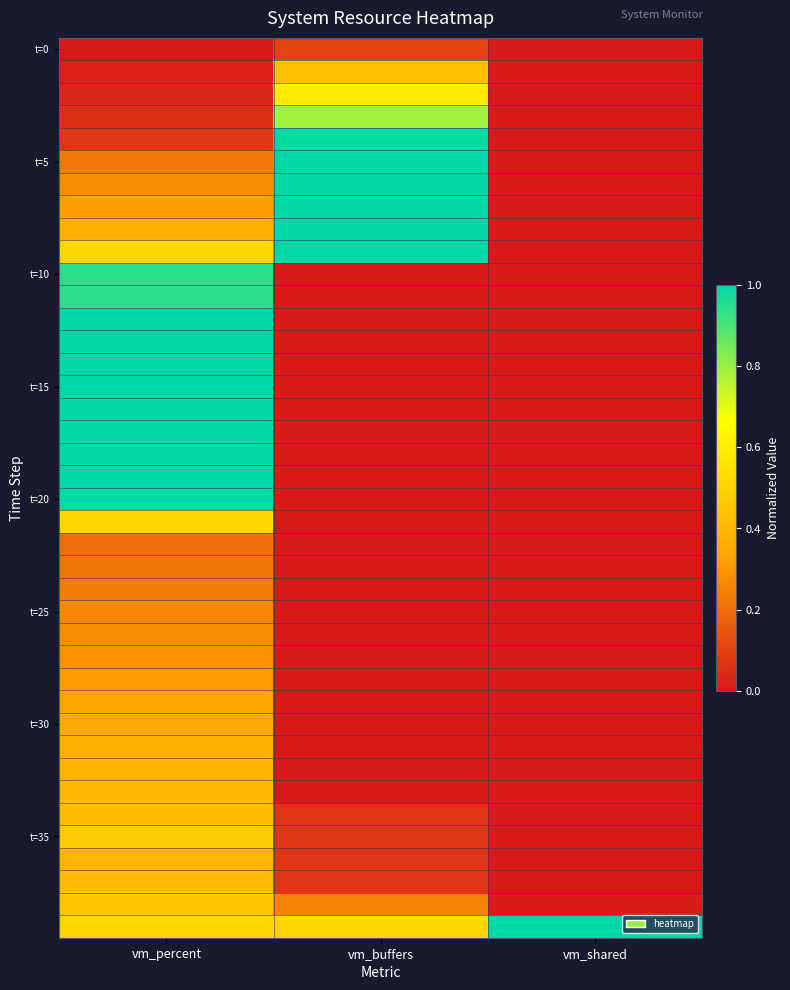

How many categories are shown in the chart?

3